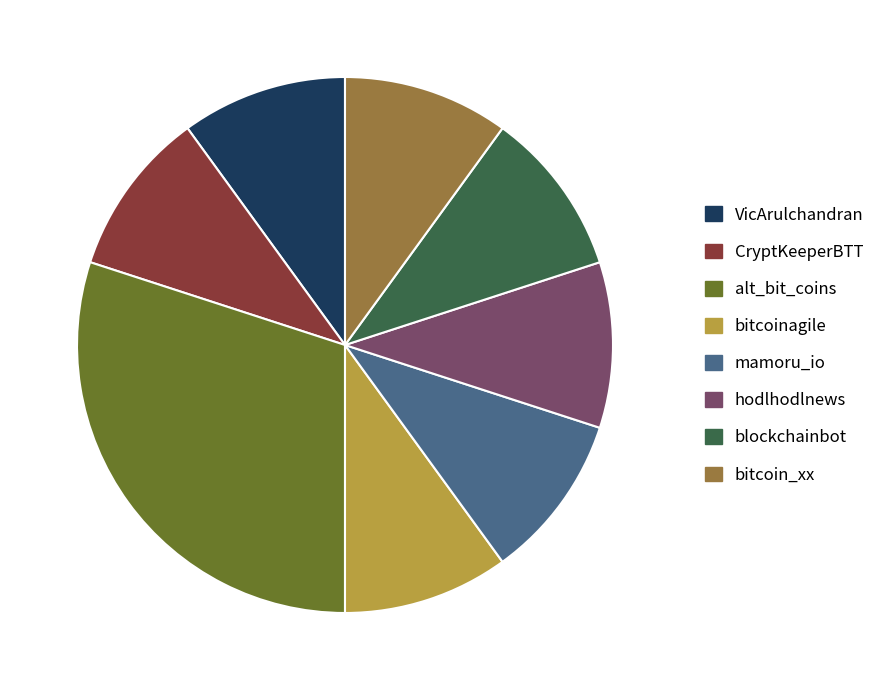

The bitcoin_xx slice represents 10% of the pie. True or false?

True